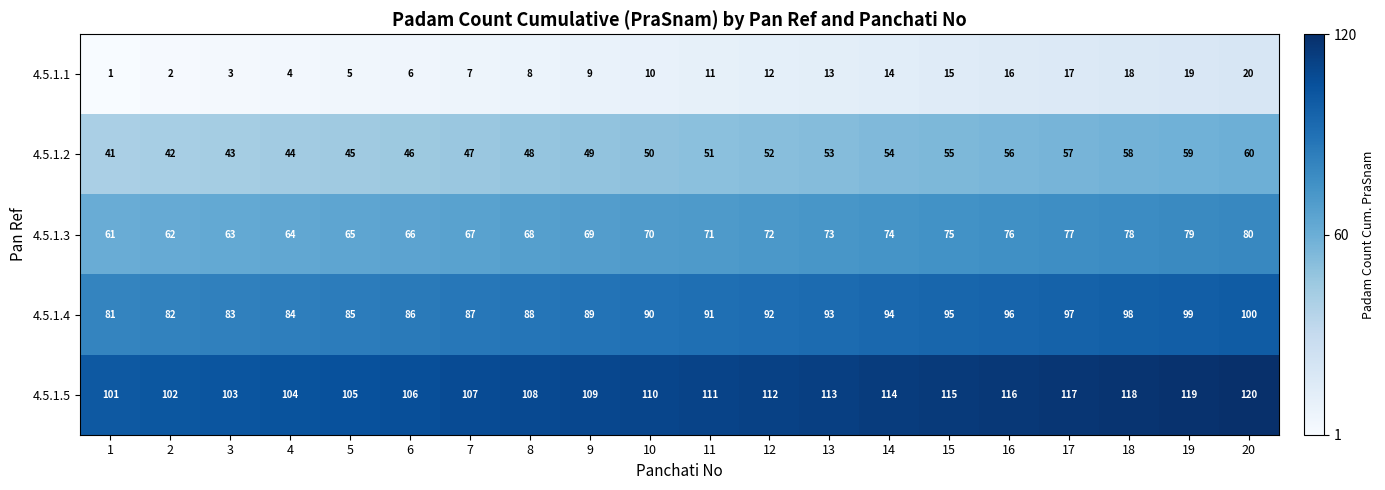

At which category is the sum across all series the highest?

20